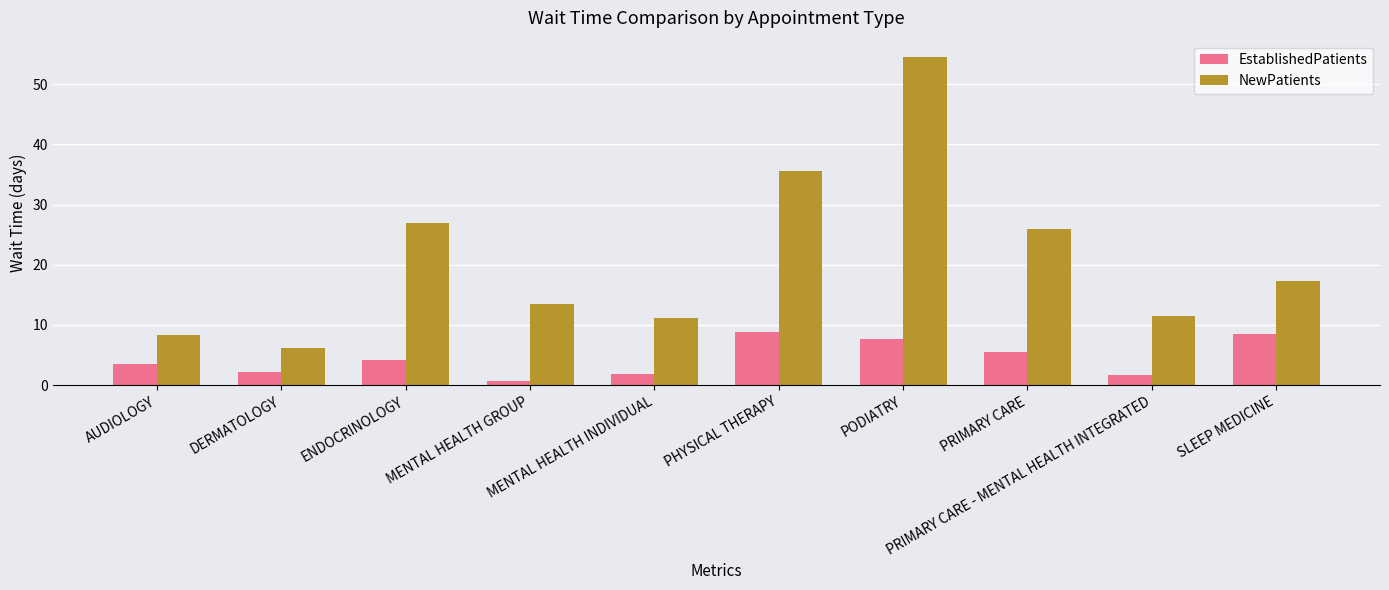

Which series has the widest spread of values?

NewPatients